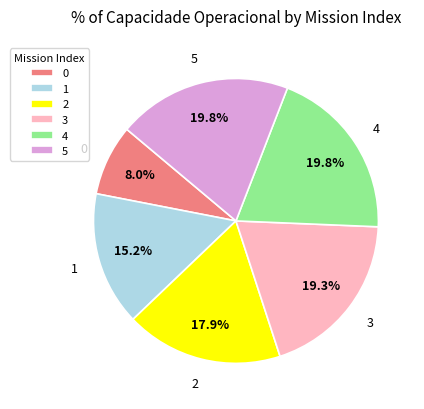

How many segments does this pie chart have?

6